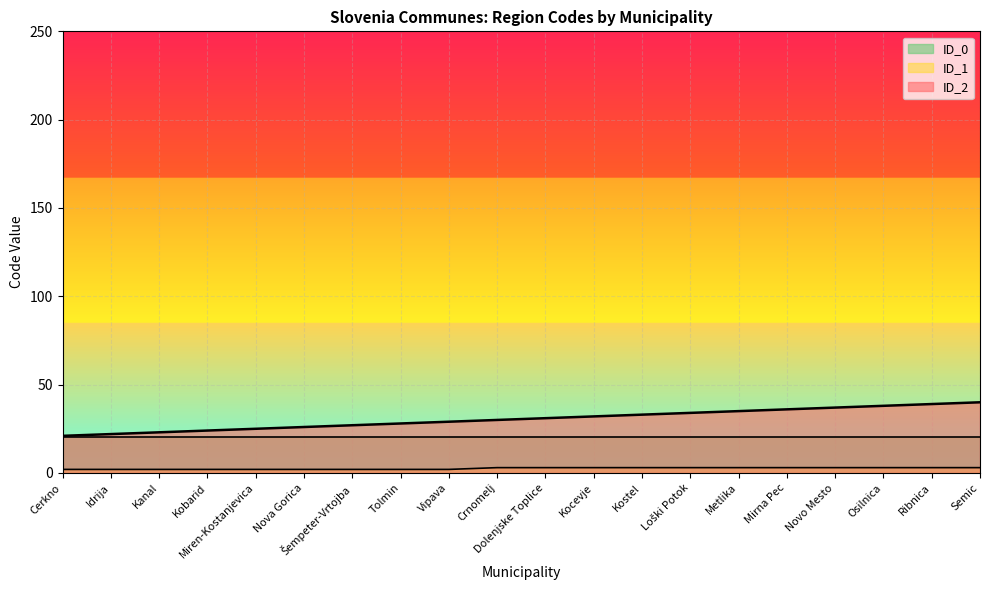

True or false: ID_1 and ID_2 intersect in this chart.

False